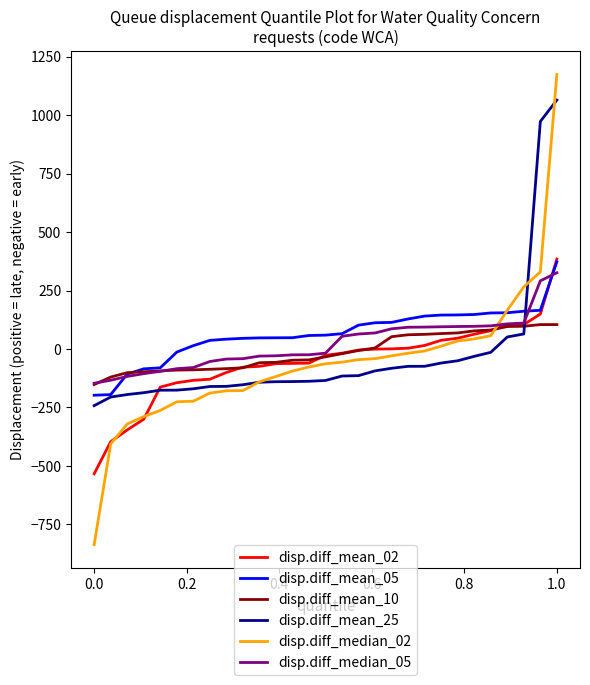

Which series has the largest total across all categories?

disp.diff_mean_05